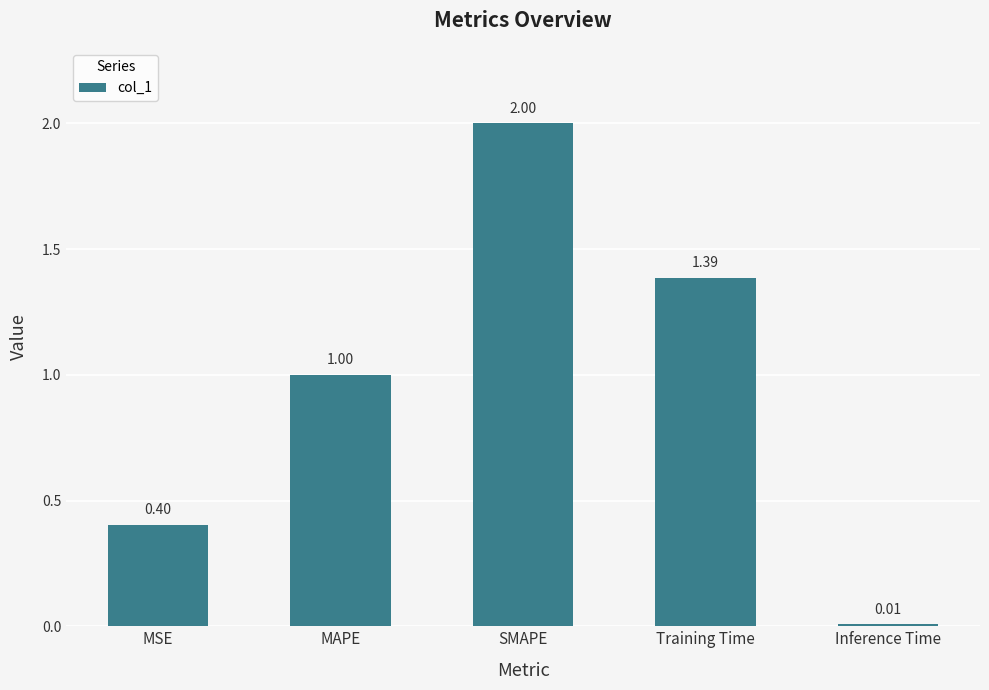

List the labels in order of value, largest first.

SMAPE, Training Time, MAPE, MSE, Inference Time